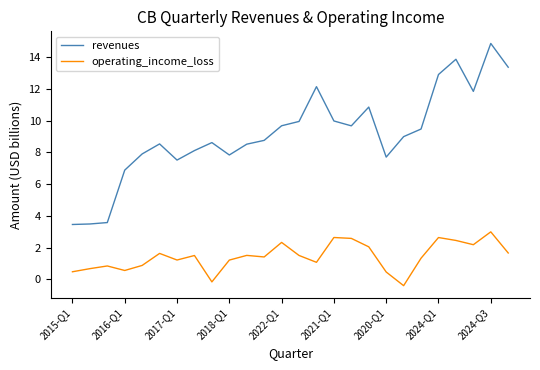

True or false: operating_income_loss and revenues cross at least once.

False